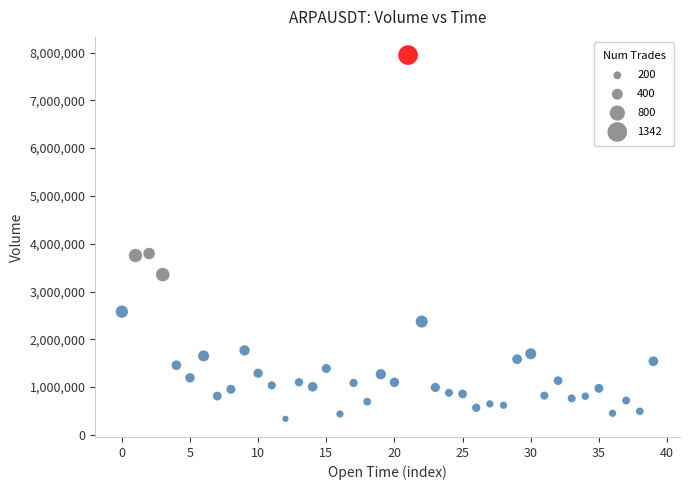

What is the range of Y values (max minus min)?

7610322